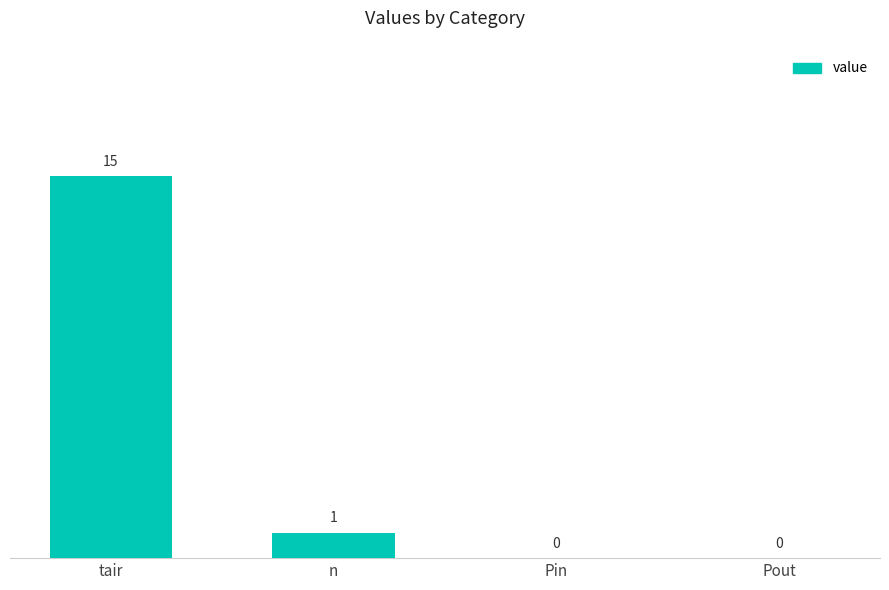

Reading left to right, extract all data points from this chart.

15	1	0	0